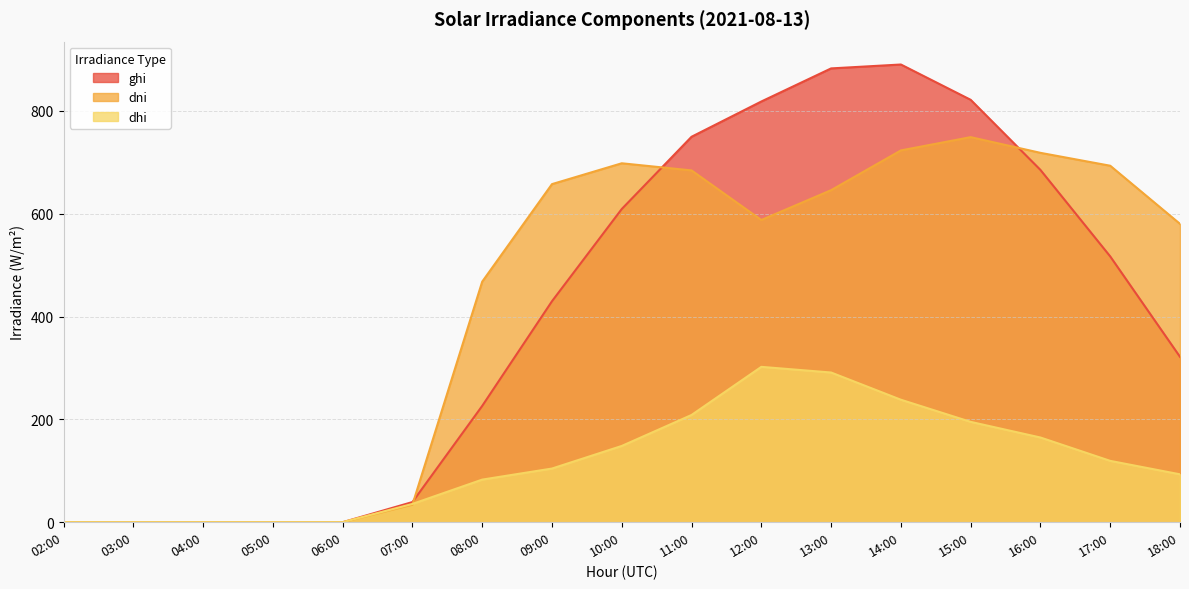

At which label does dhi first exceed 104?

09:00